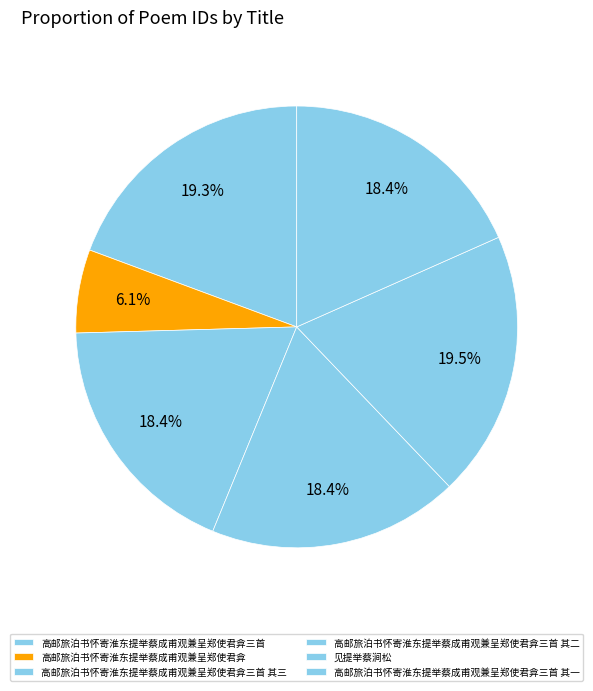

True or false: 高邮旅泊书怀寄淮东提举蔡成甫观兼呈郑使君弇三首 其三 accounts for 33% of the total.

False